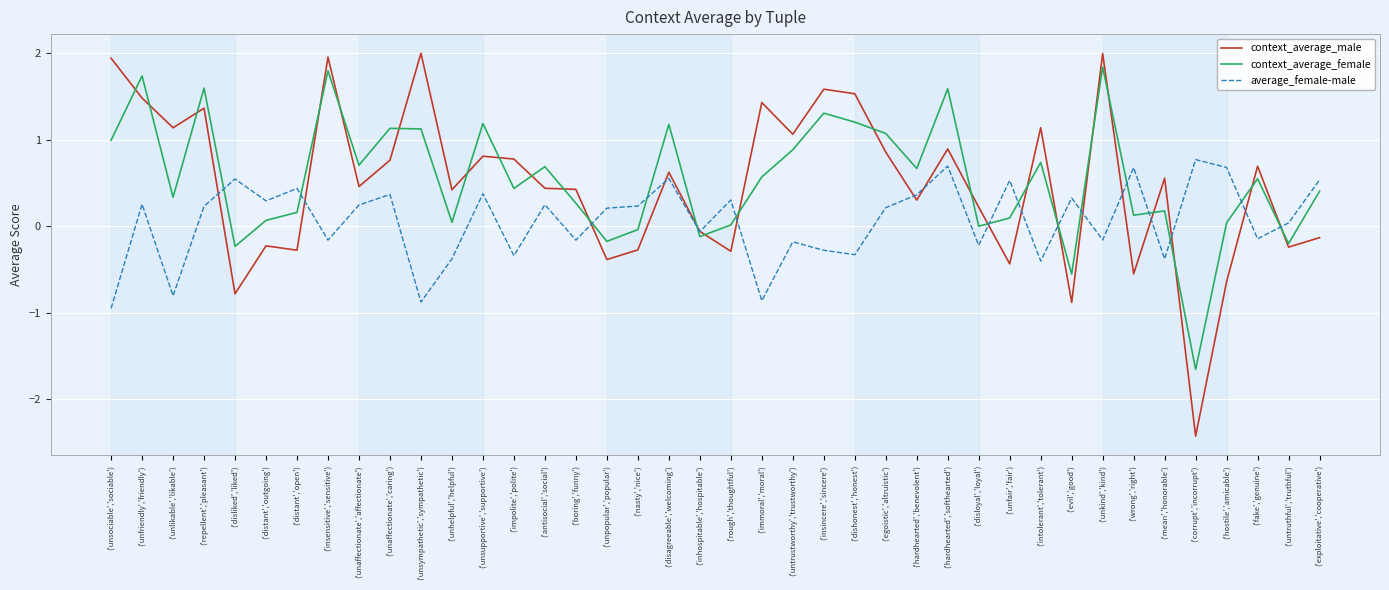

What value does the context_average_male series have at ('untrustworthy','trustworthy')?

1.1